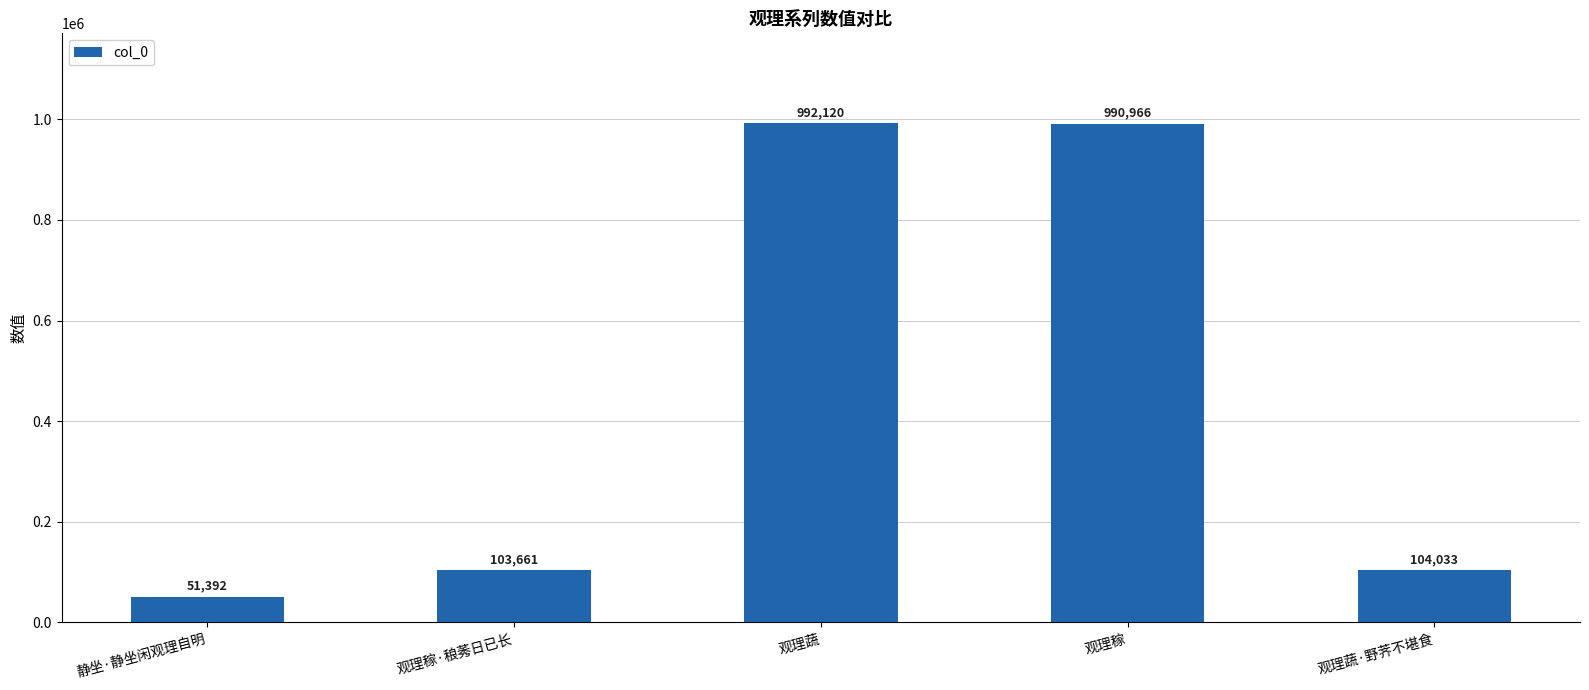

What is the sum of the values at 观理稼 and 观理蔬·野荠不堪食?

1094999